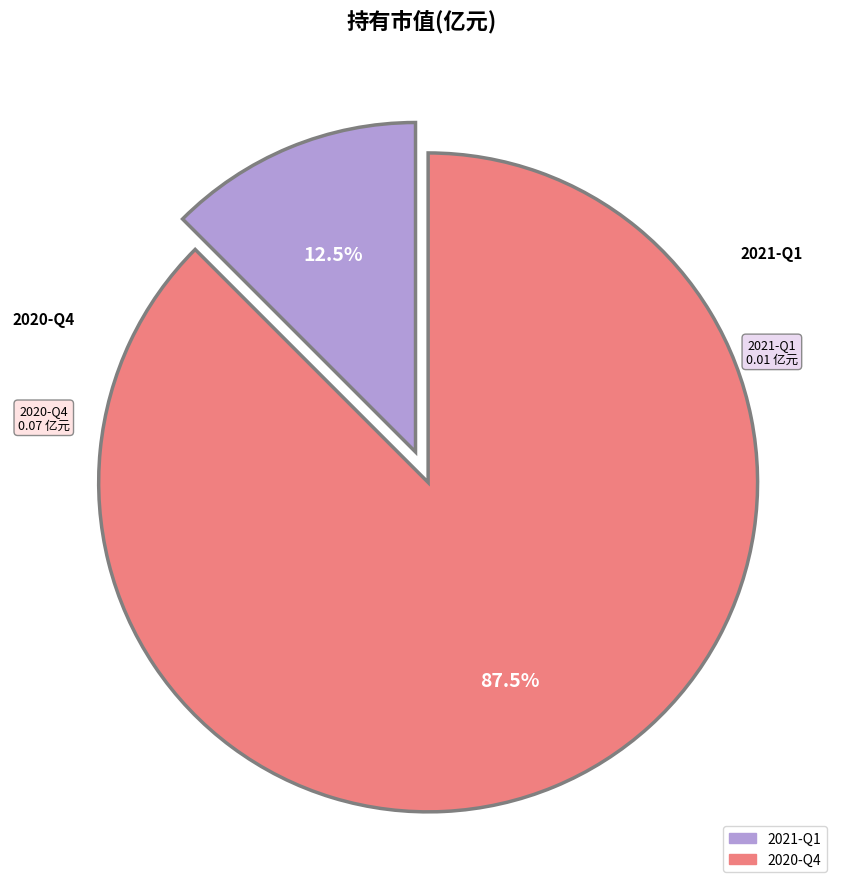

What percentage is NOT represented by 2021-Q1?

87.5%